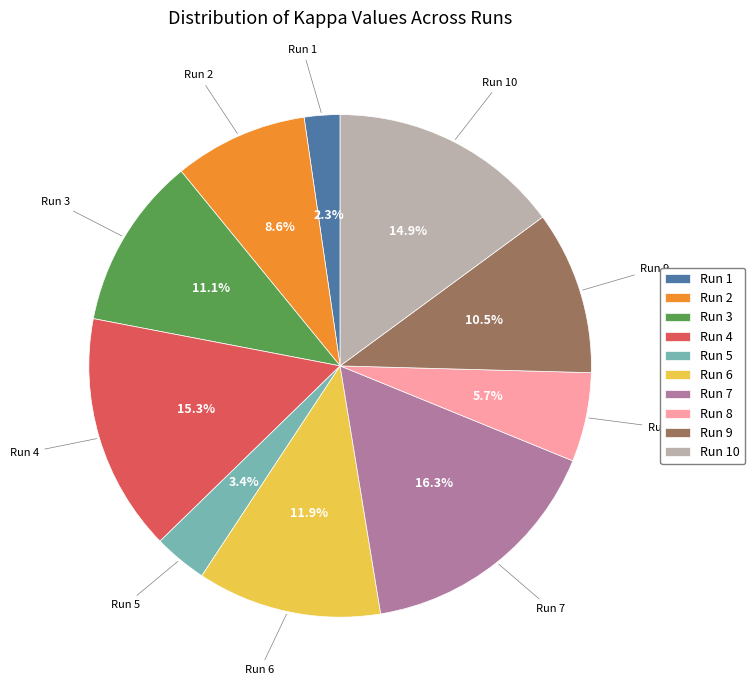

How many segments does this pie chart have?

10